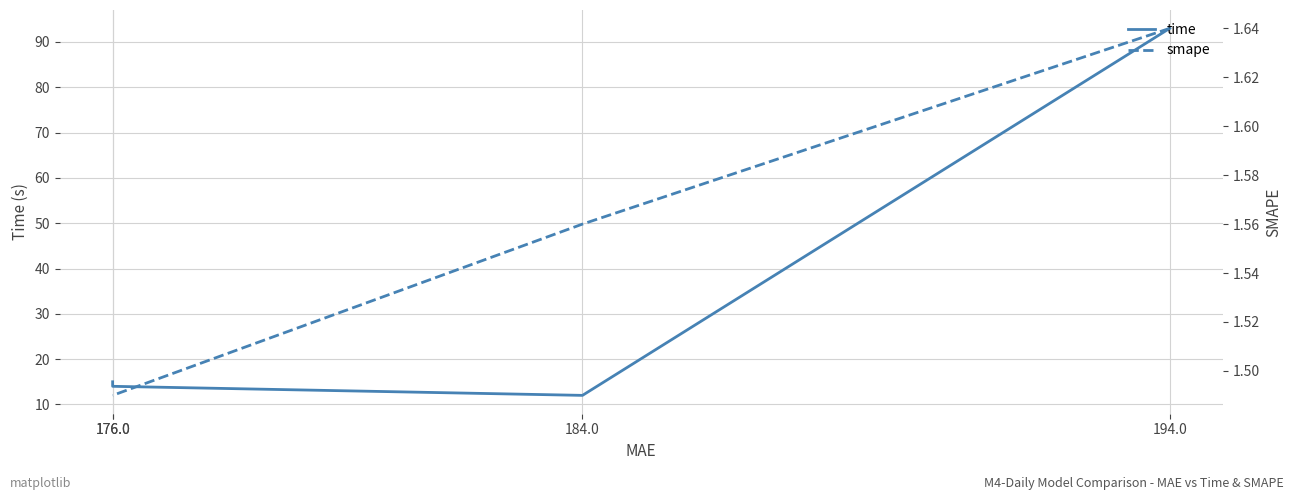

True or false: time and smape cross at least once.

False